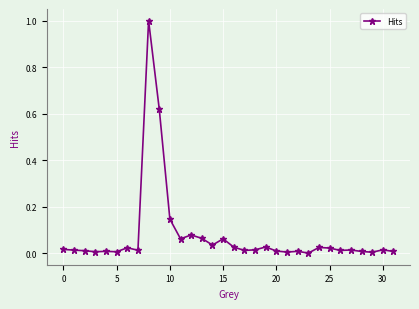

What is the greatest value displayed?

1.0